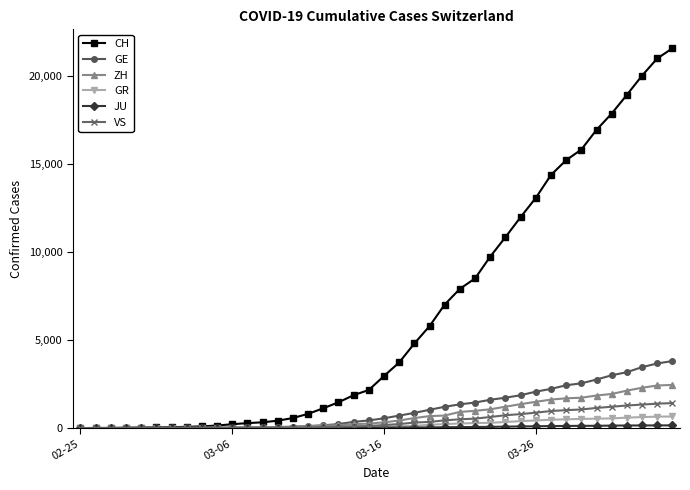

What is the maximum value shown in the chart?

21574